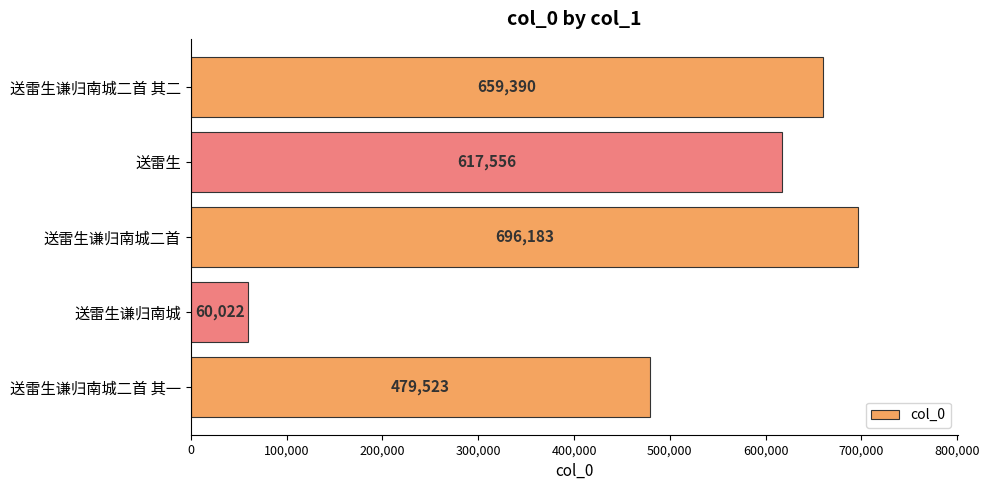

The chart shows a value of 479523 at 送雷生谦归南城二首 其一. True or false?

True